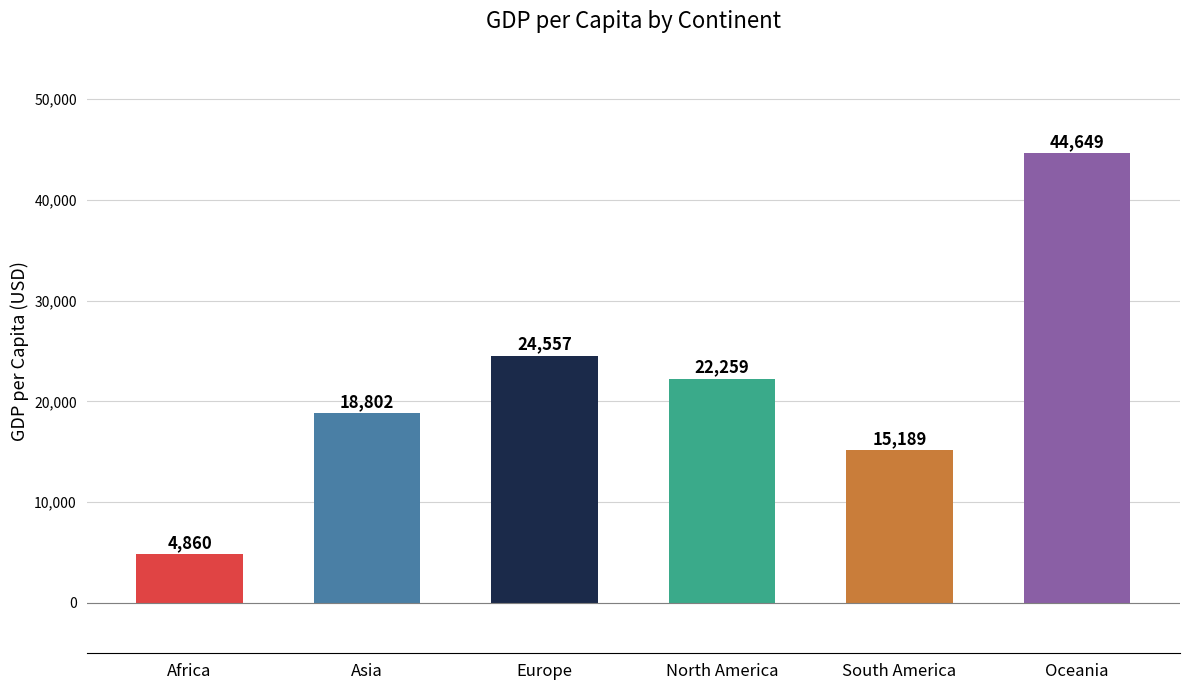

What is the sum of all values?

130316.5